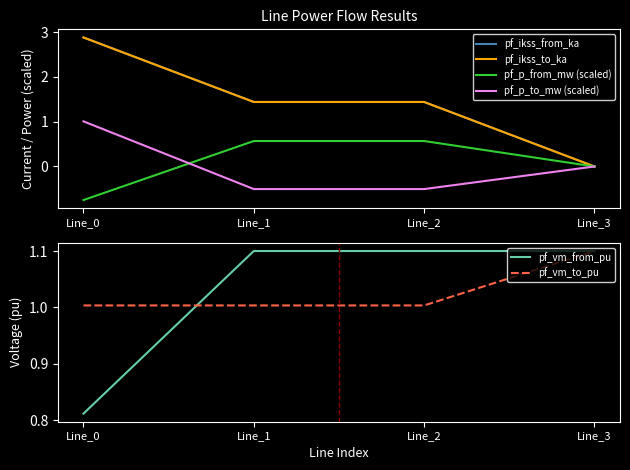

Rank the series by their maximum value, from highest to lowest.

pf_ikss_from_ka, pf_ikss_to_ka, pf_vm_from_pu, pf_vm_to_pu, pf_p_to_mw (scaled), pf_p_from_mw (scaled)